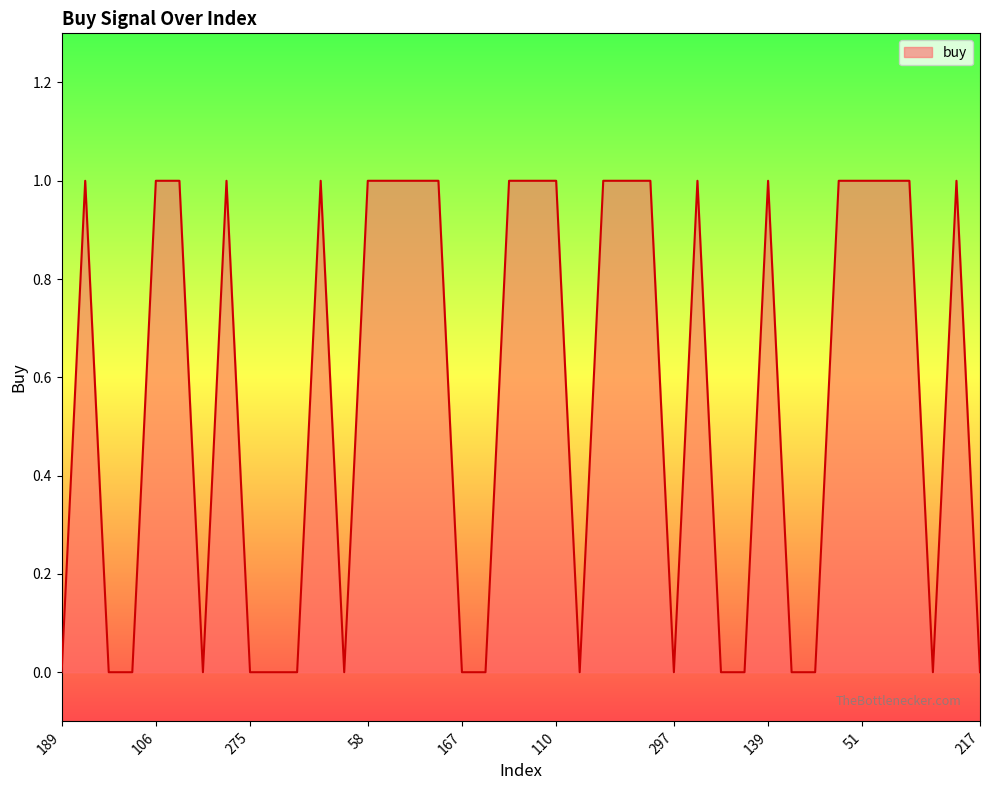

Rank the categories by value from lowest to highest.

189, 185, 213, 176, 275, 242, 266, 299, 167, 220, 251, 297, 293, 184, 248, 229, 164, 217, 123, 106, 127, 73, 147, 58, 122, 78, 11, 29, 27, 110, 12, 105, 18, 90, 139, 59, 51, 88, 95, 80